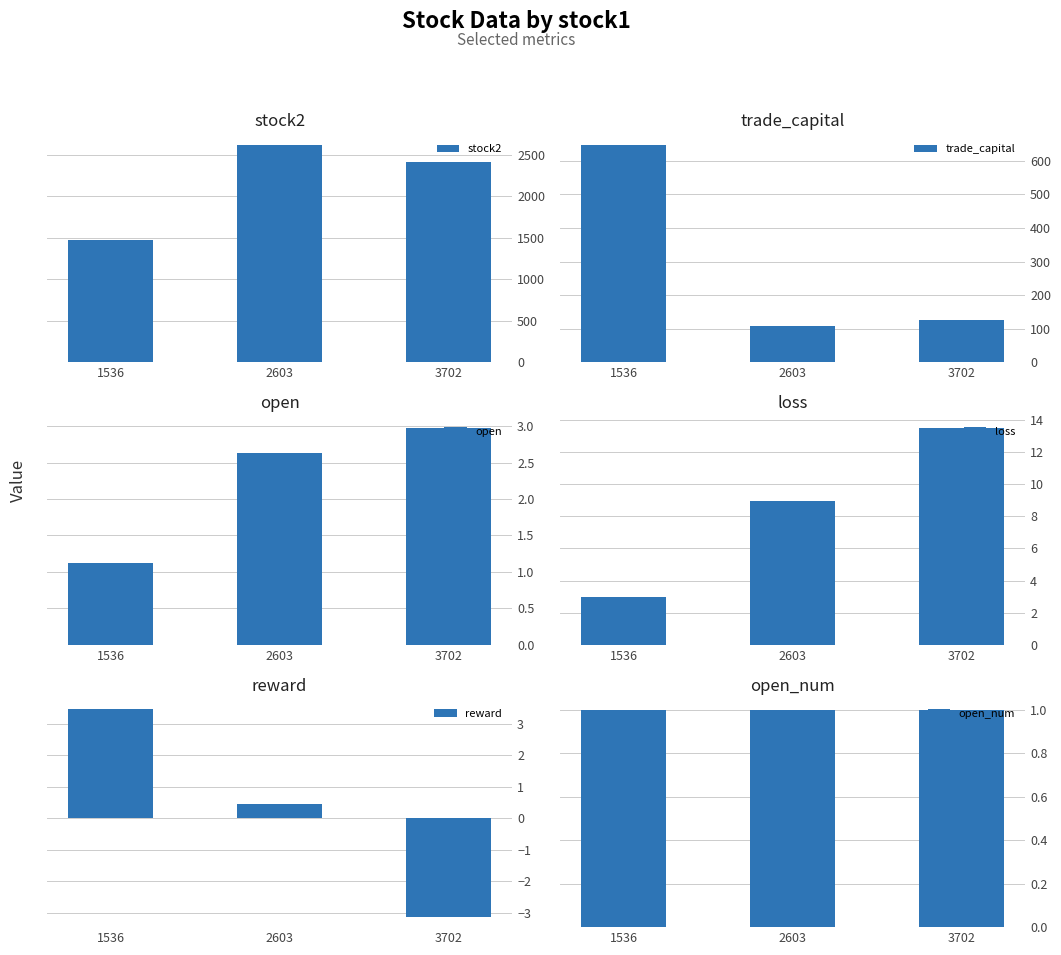

Which category has the highest value in the open_num series?

1536